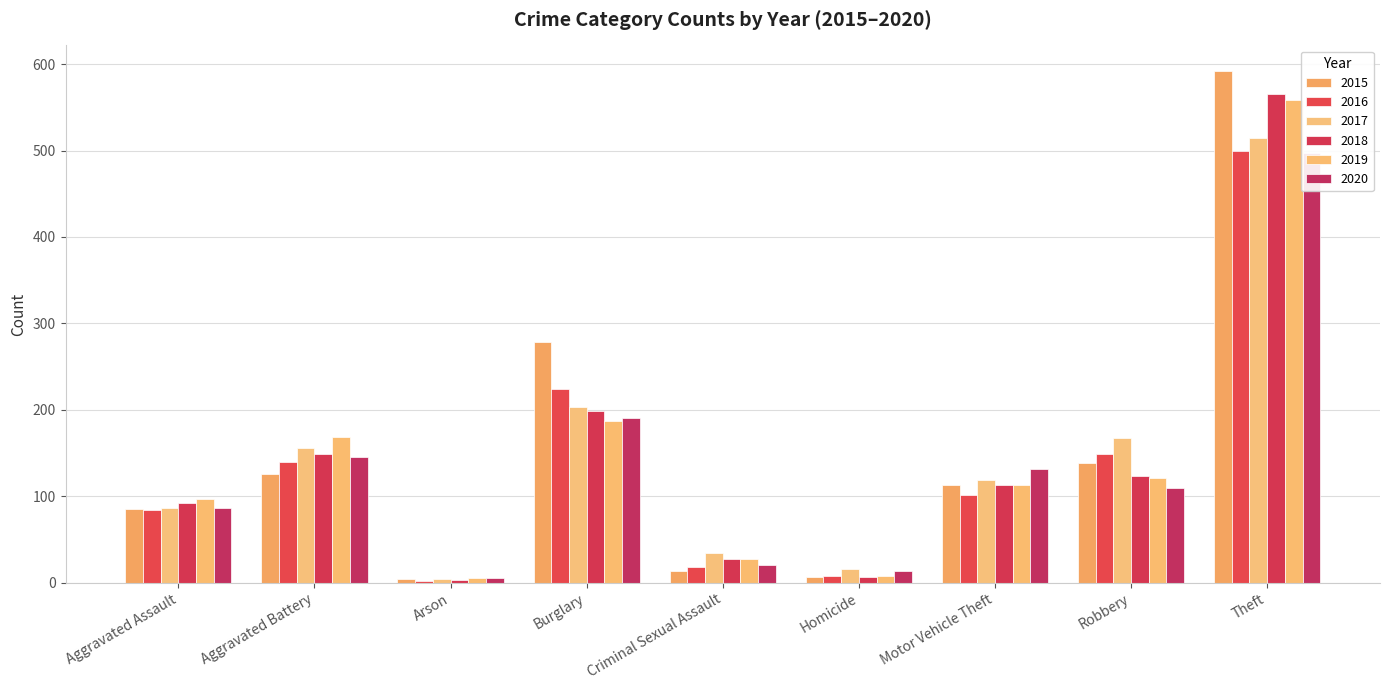

What is the difference between the 2016 values at Theft and Criminal Sexual Assault?

482